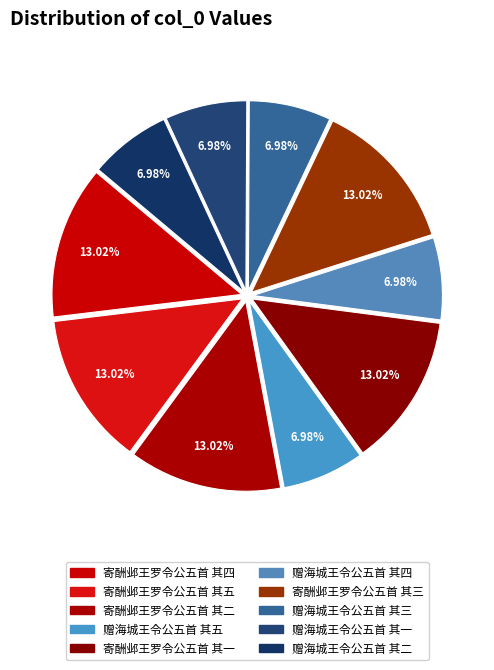

How many slices are in this pie chart?

10